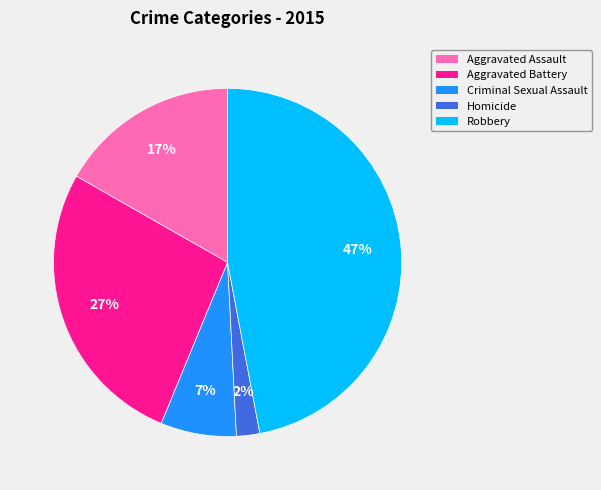

Count the number of slices in the pie.

5